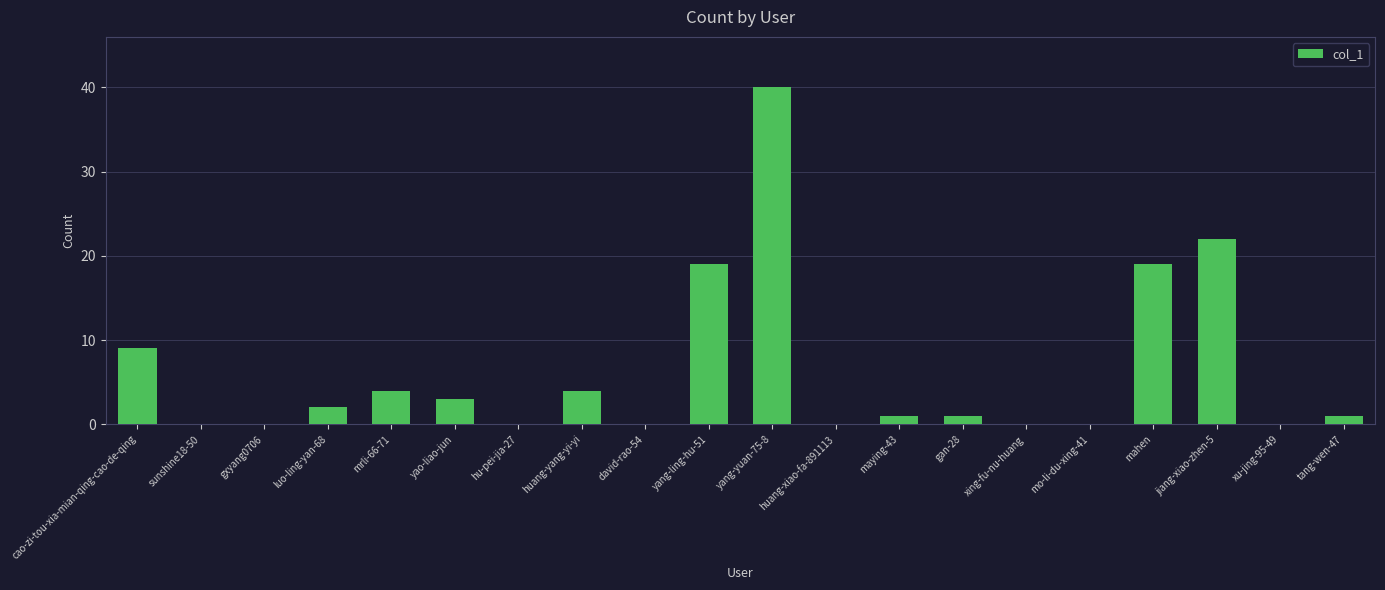

What is the greatest value displayed?

40